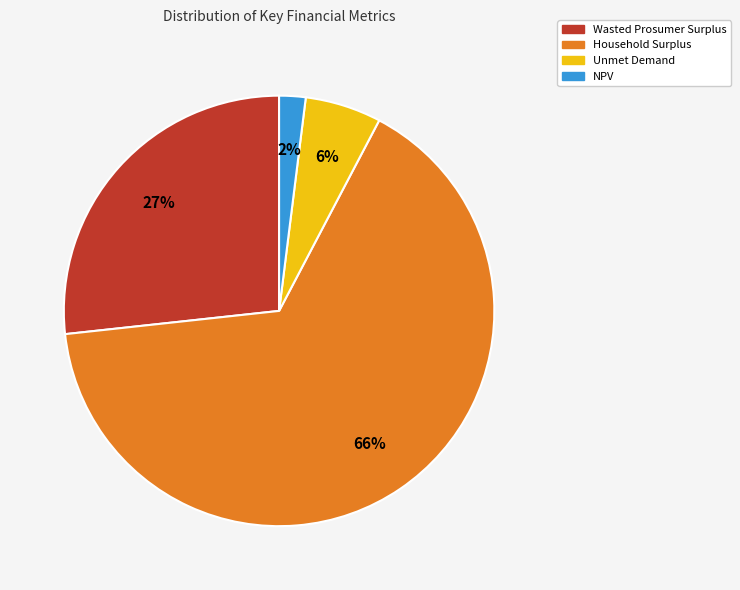

Is Unmet Demand the majority of the pie?

No